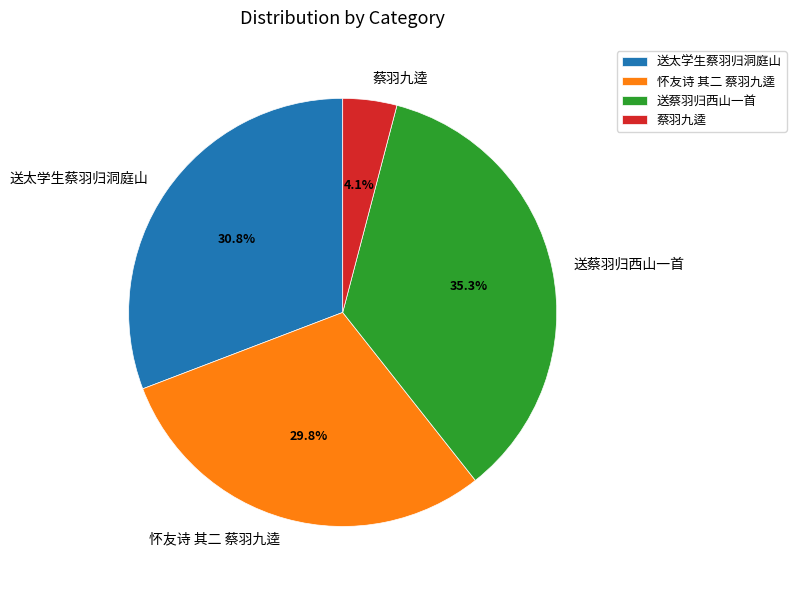

What is the smallest slice in the pie chart?

蔡羽九逵